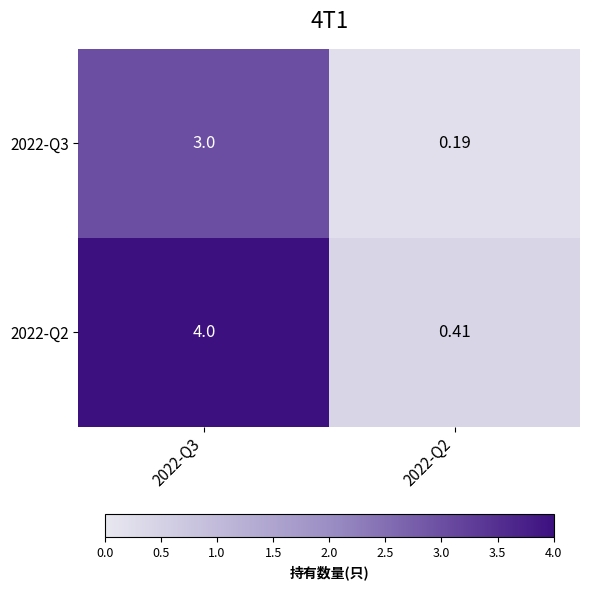

Is the value of 2022-Q3 at 2022-Q2 greater than the value of 2022-Q2 at 2022-Q2?

No